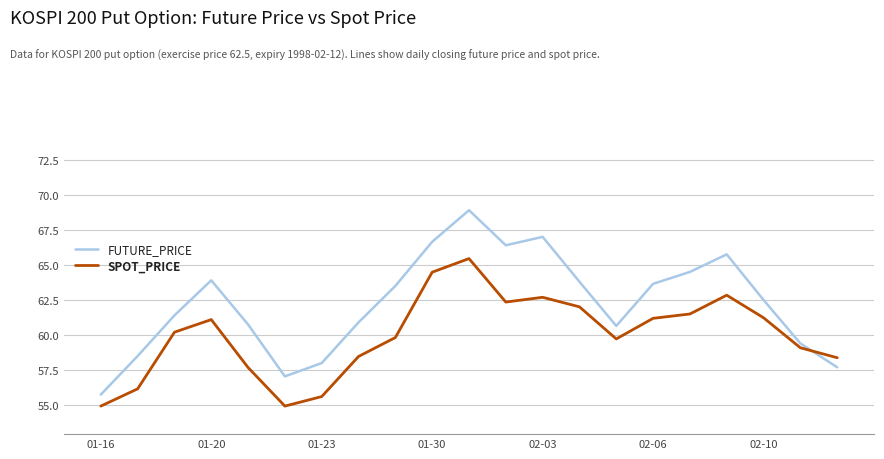

What is the sum of all FUTURE_PRICE values?

1306.7